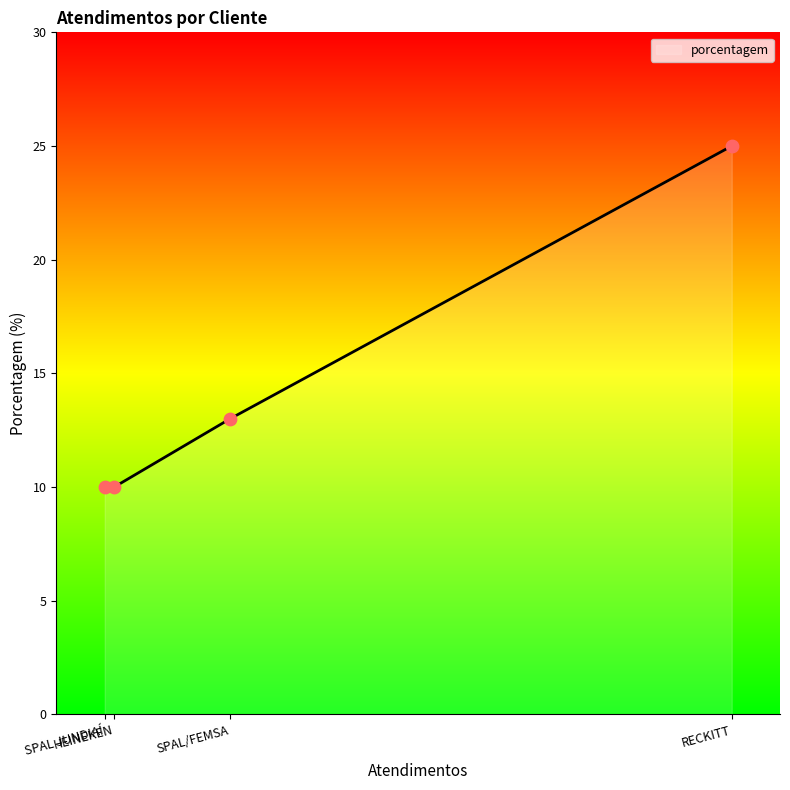

Between HEINEKEN and RECKITT, which is larger?

RECKITT